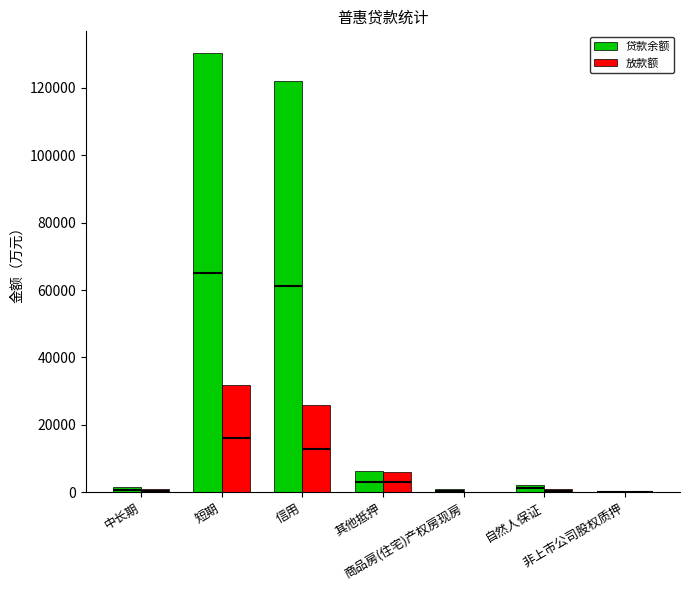

At how many categories does at least one series exceed 59867?

2